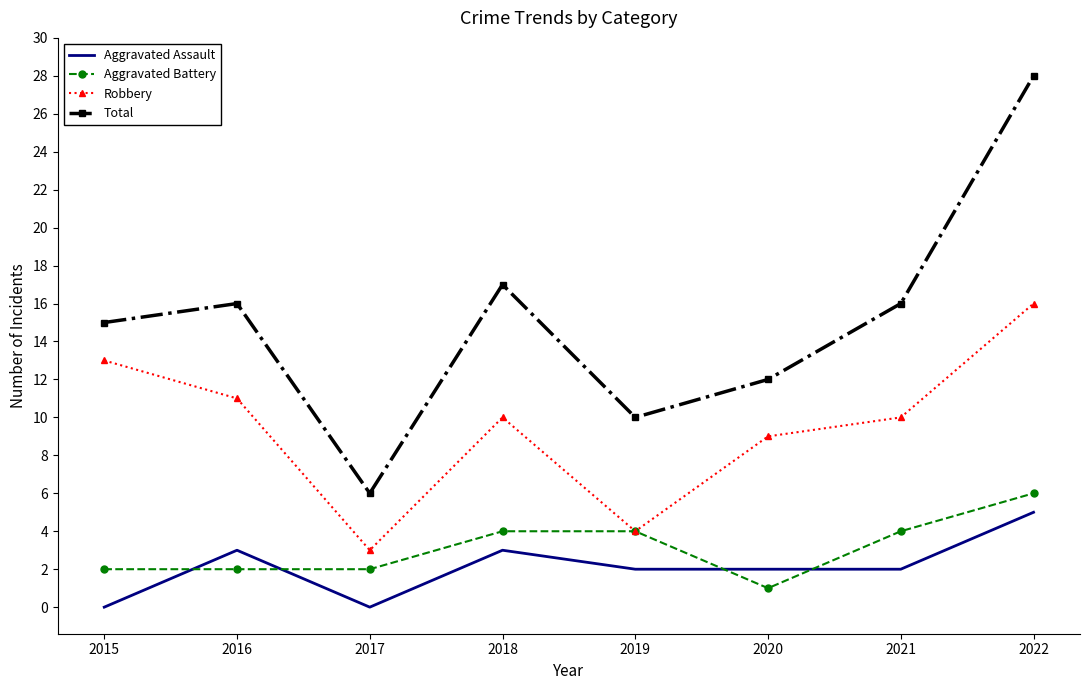

Which series has the largest range (max minus min)?

Total